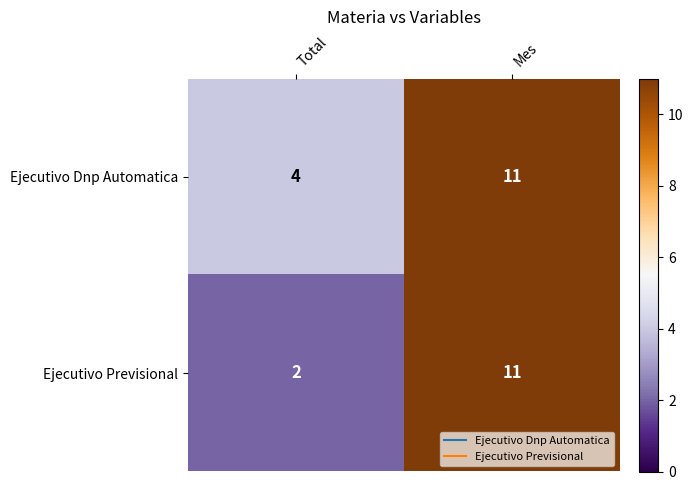

Reading right to left, transcribe all the data shown in this chart.

Ejecutivo Dnp Automatica: Mes=11	Total=4
Ejecutivo Previsional: Mes=11	Total=2